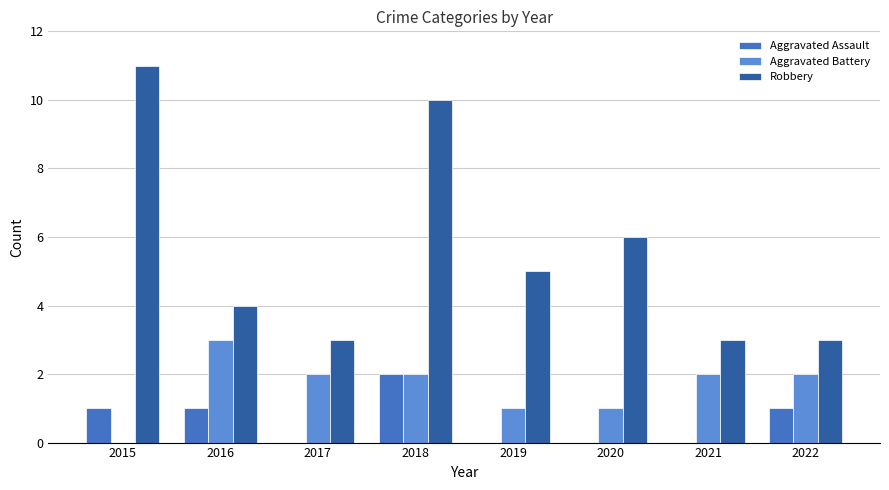

The Robbery series shows 5 at 2019. True or false?

True